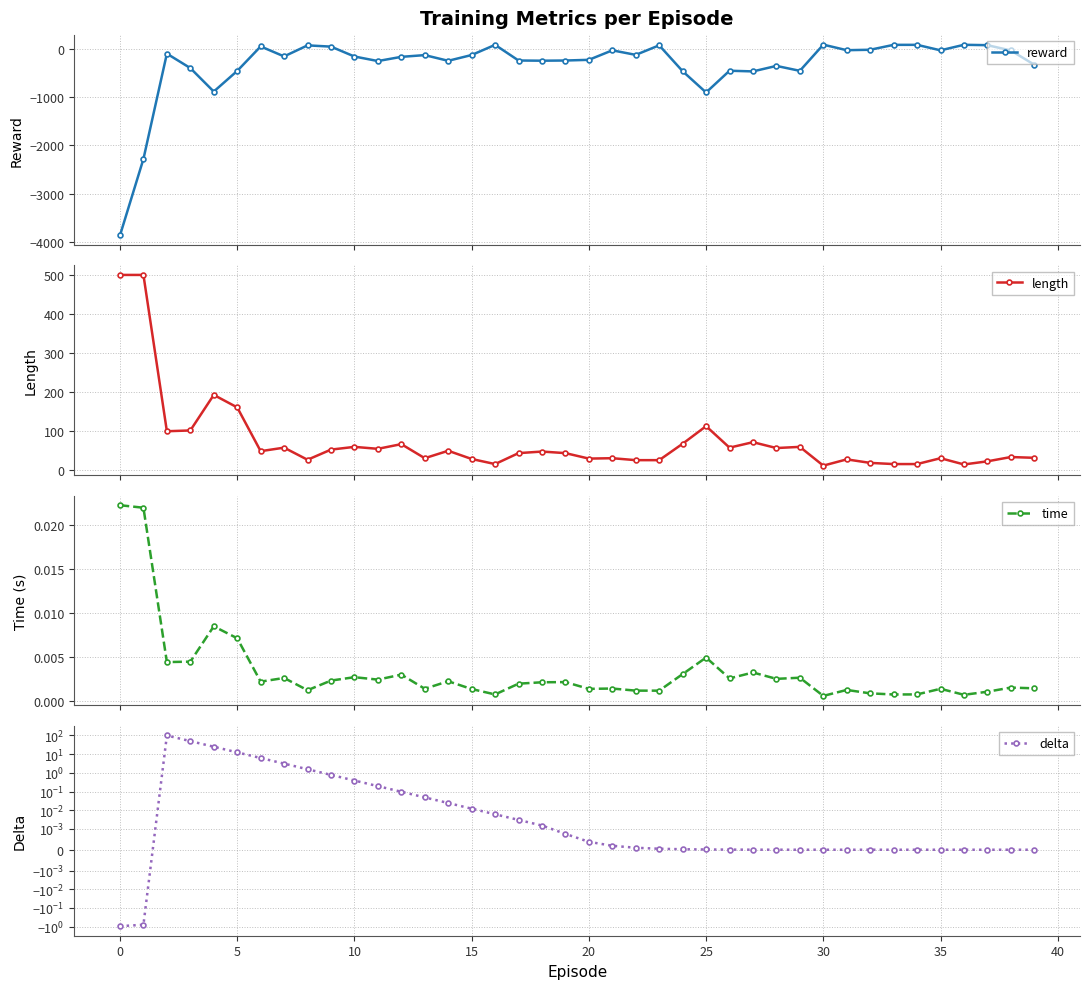

How many data points in length are less than 48?

20